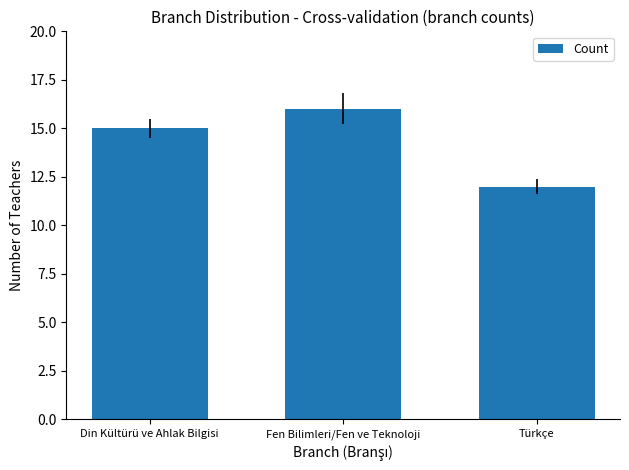

The value at Fen Bilimleri/Fen ve Teknoloji is 7. True or false?

False